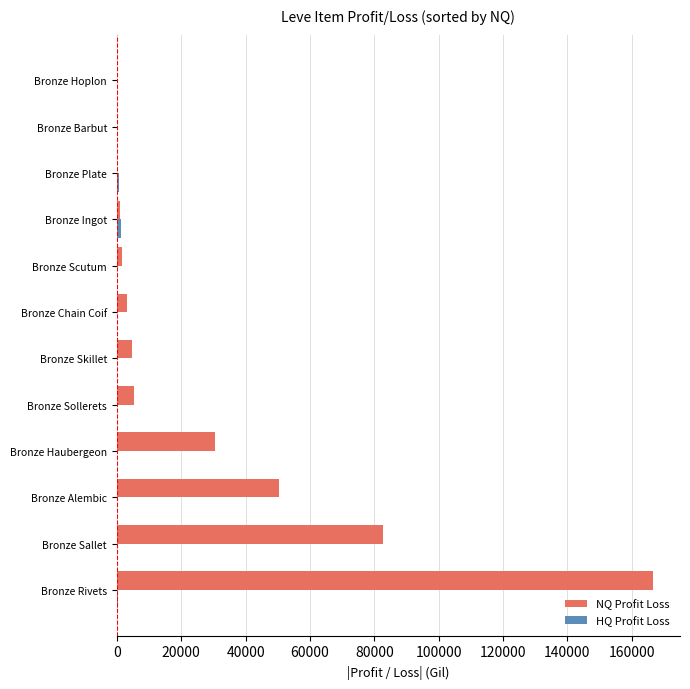

Which series has the largest total across all categories?

NQ Profit Loss